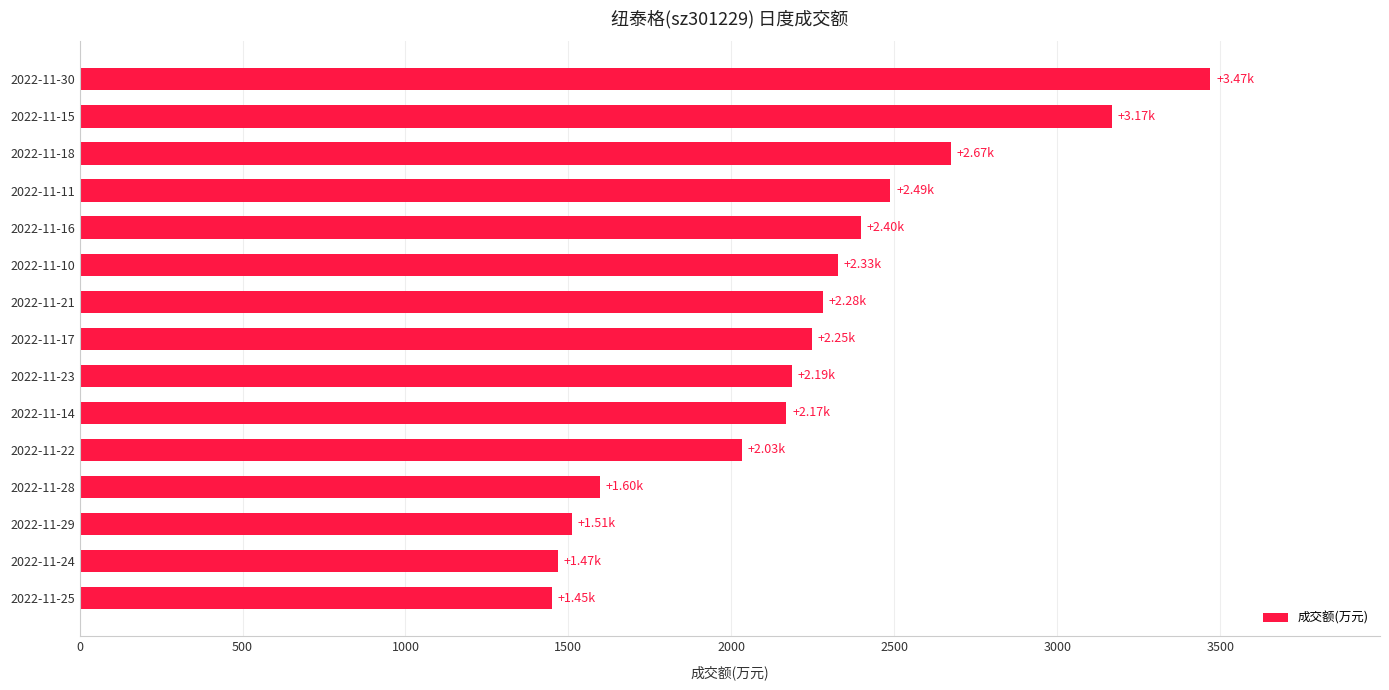

Approximately how many times larger is the value at 2022-11-21 compared to 2022-11-29?

1.5